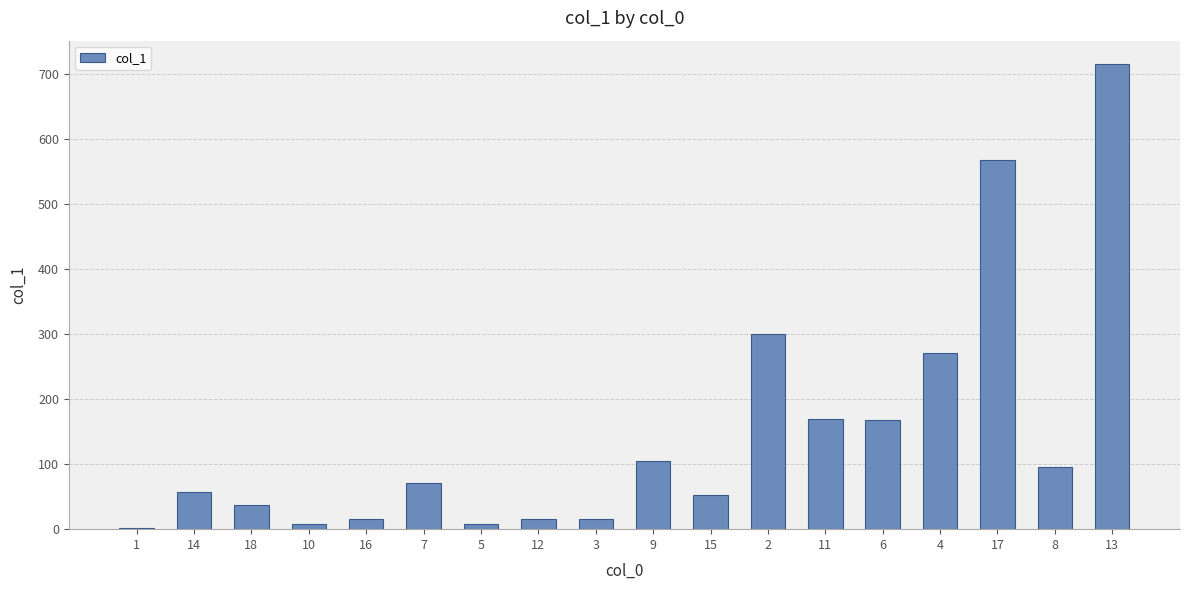

What is the sum of all values?

2668.6